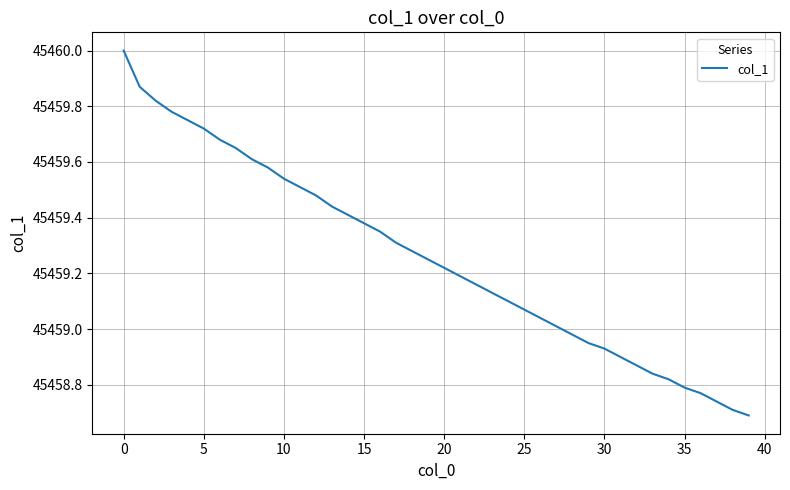

What is the maximum value shown in the chart?

45460.0